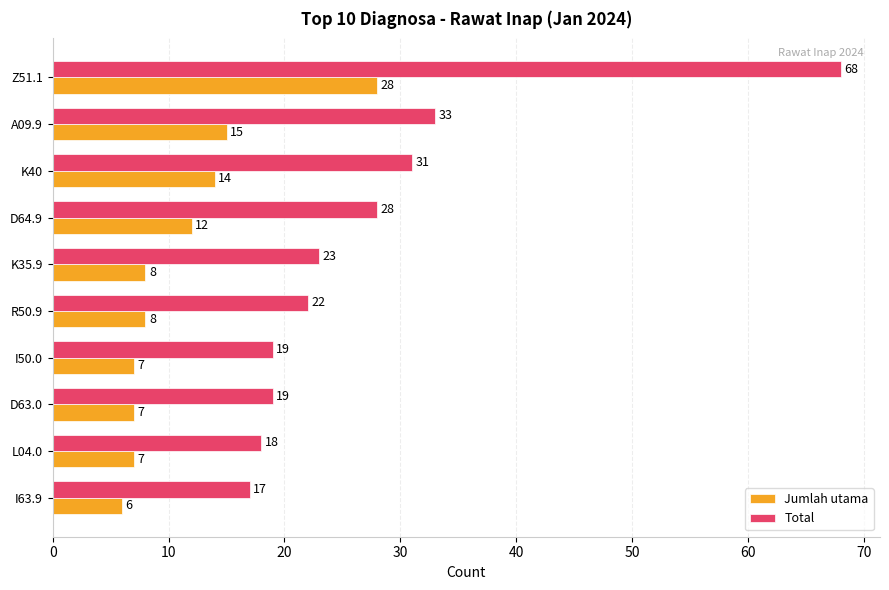

Read the Jumlah utama value at L04.0, to the nearest 10.

10